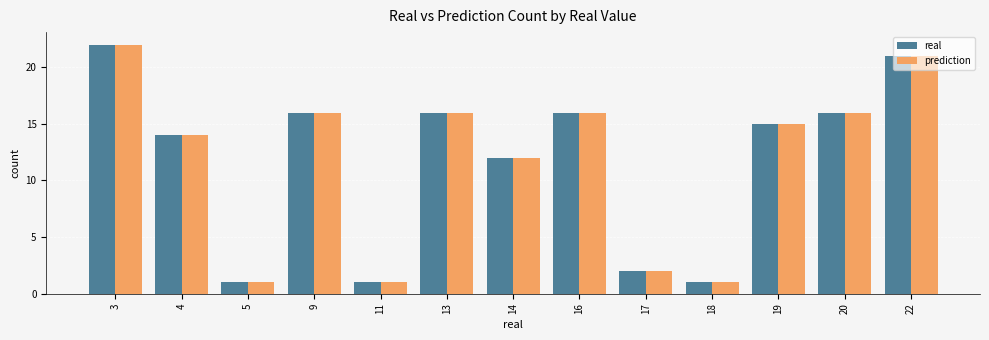

Reading left to right, list all the values displayed in this chart.

real: 3=22	4=14	5=1	9=16	11=1	13=16	14=12	16=16	17=2	18=1	19=15	20=16	22=21
prediction: 3=22	4=14	5=1	9=16	11=1	13=16	14=12	16=16	17=2	18=1	19=15	20=16	22=21